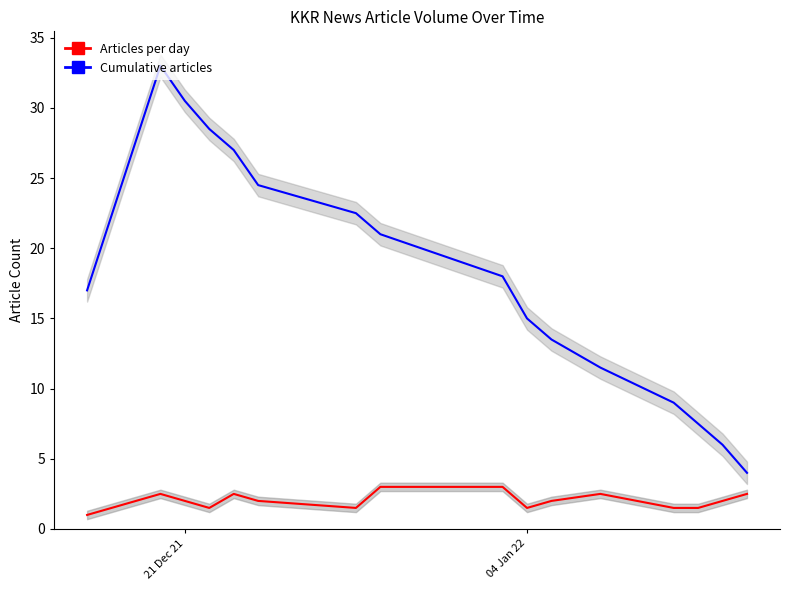

How many distinct data groups are displayed?

2